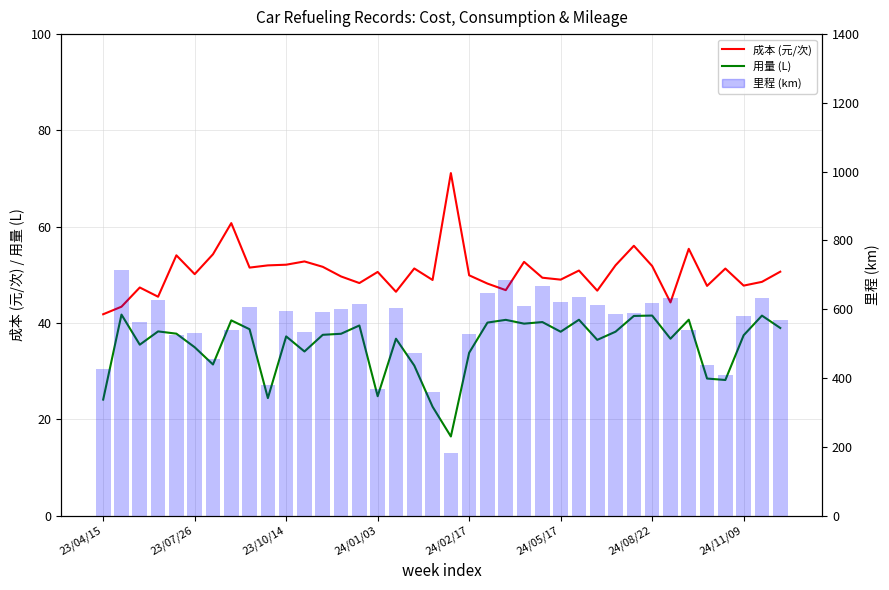

Are the bars grouped side by side (vs. stacked)?

Yes